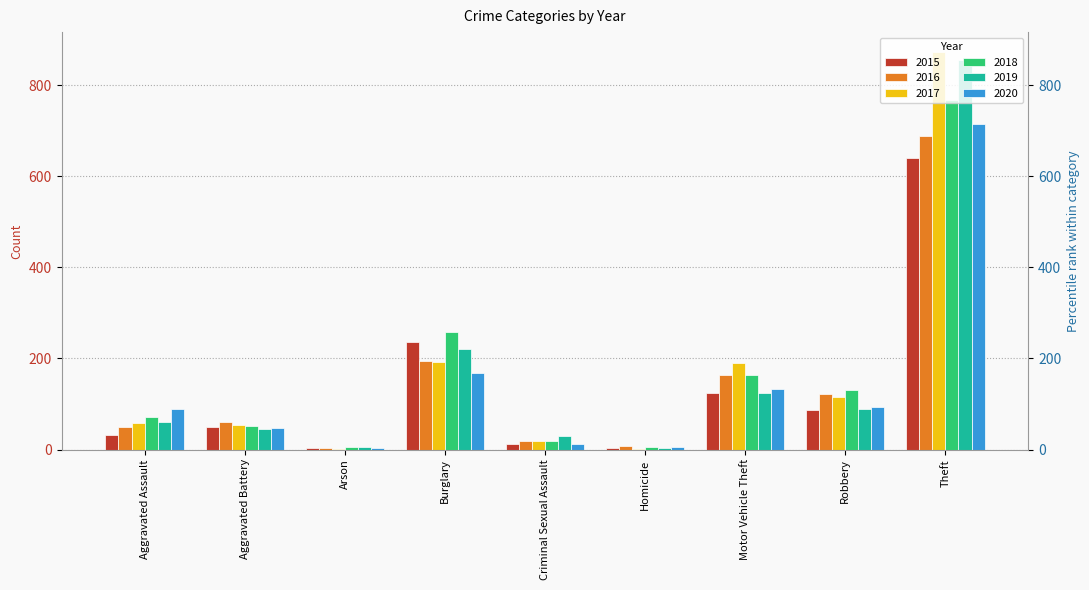

Which series changed the most between Arson and Criminal Sexual Assault?

2019